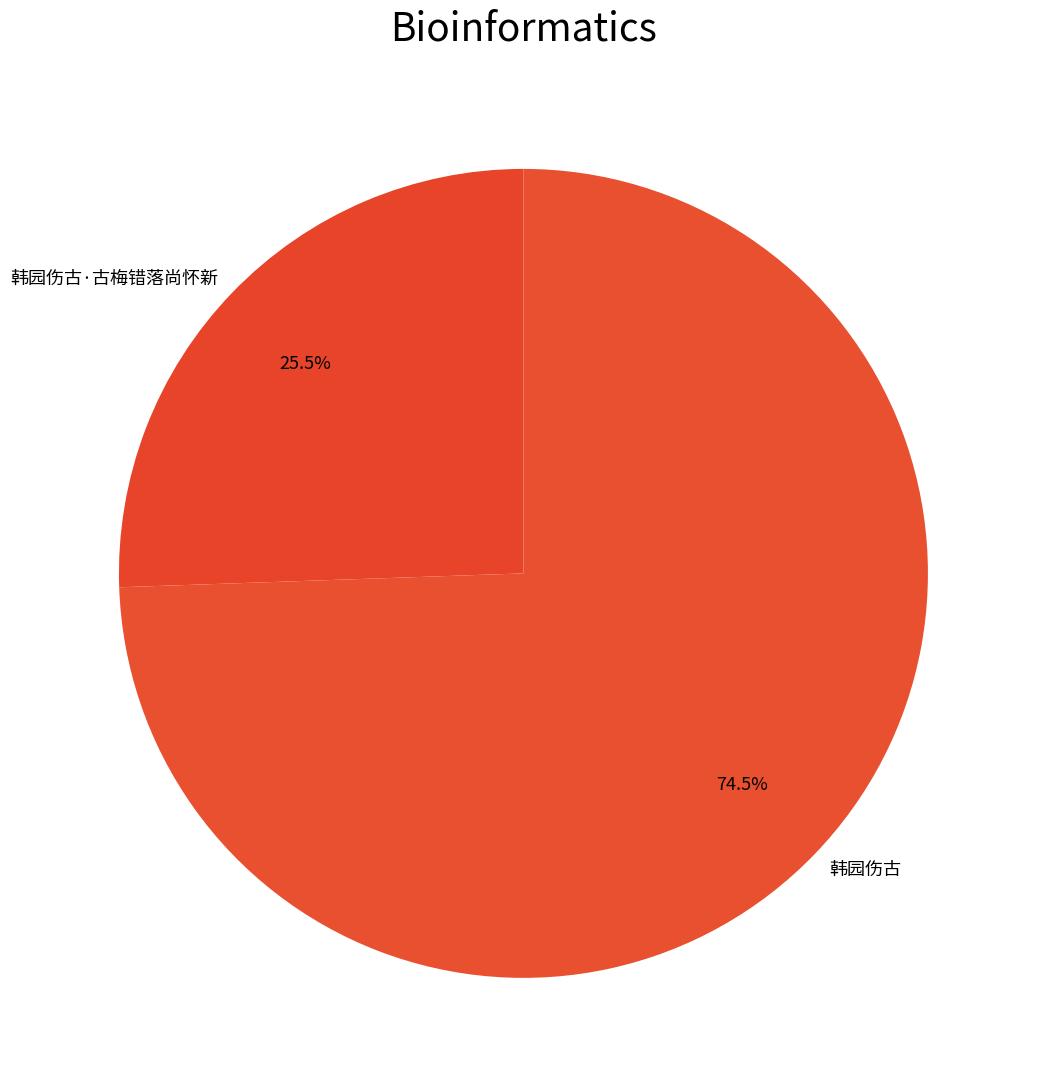

What is the largest slice in the pie chart?

韩园伤古